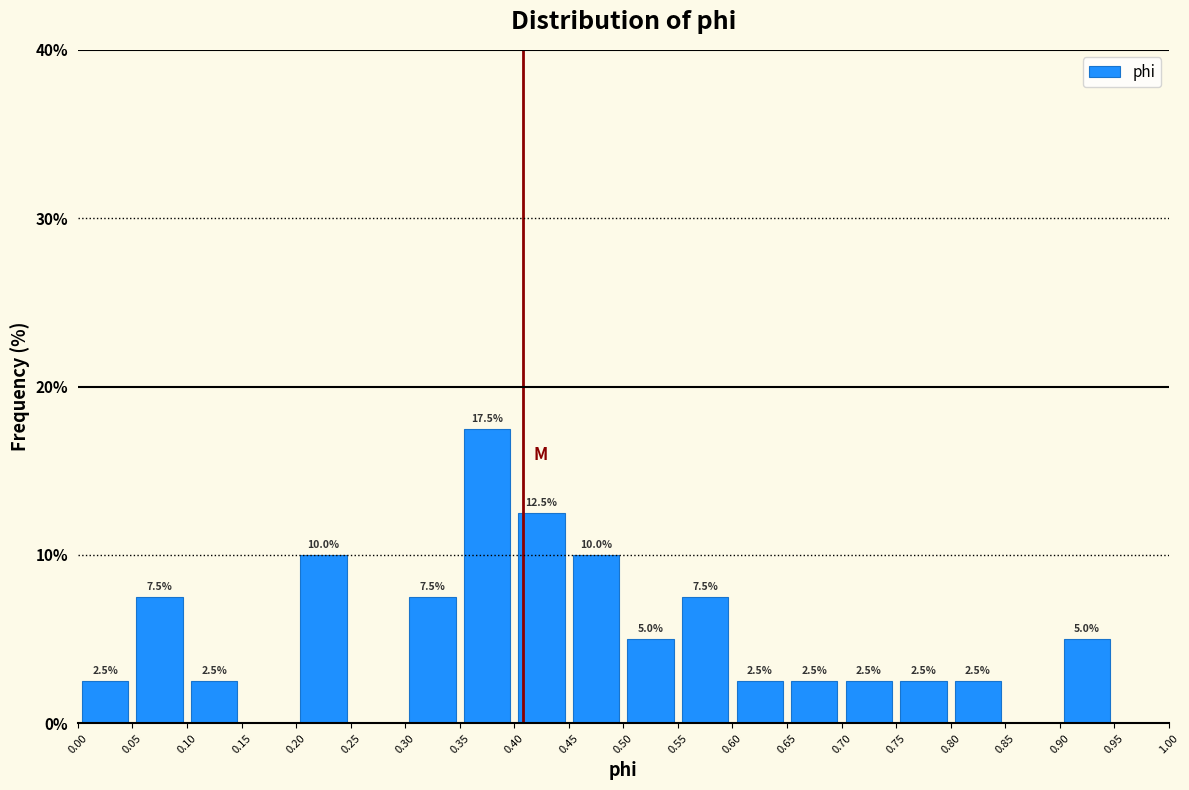

Over which range of the x-axis is the bar tallest?

0.35 to 0.40